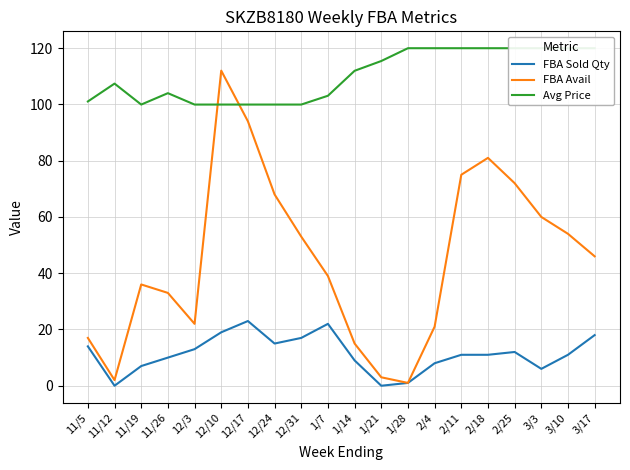

At which category is the sum across all series the highest?

12/10